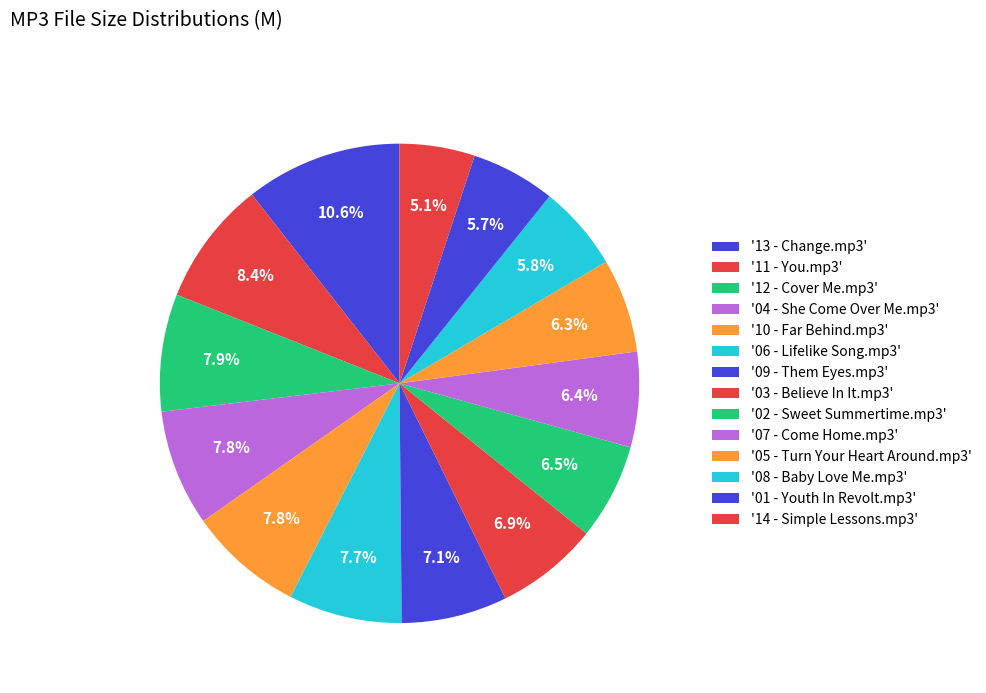

How many segments does this pie chart have?

14